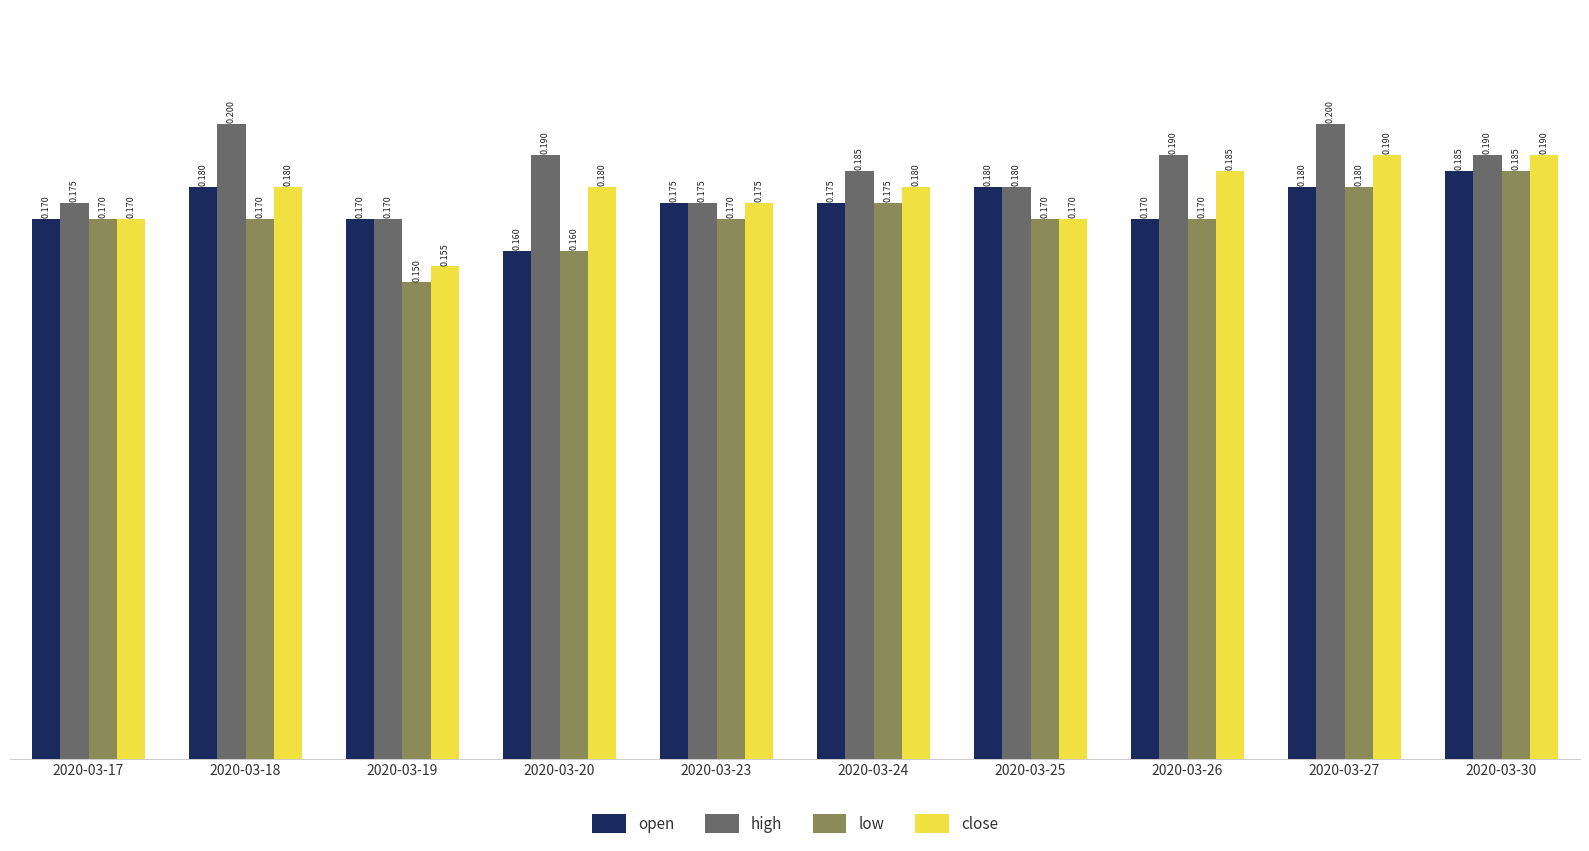

What is the sum of all low values?

1.7